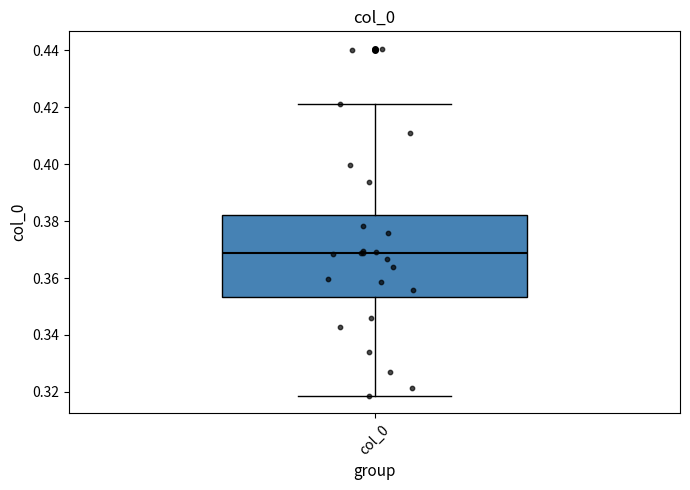

Transcribe this box plot: give where the median line is, the range the box spans, and where the two whiskers end, as read against the y-axis. The values are not printed on the chart, so give them approximately, as read against the axis.

median 0.368, box 0.354 to 0.382, whiskers 0.318 to 0.422